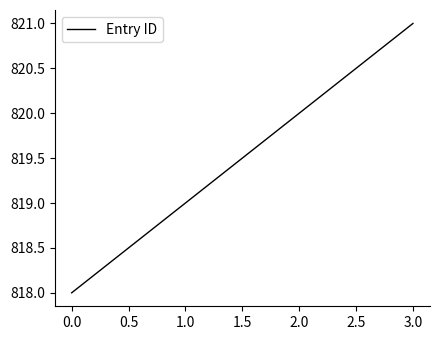

What is the approximate value at 0.0?

818